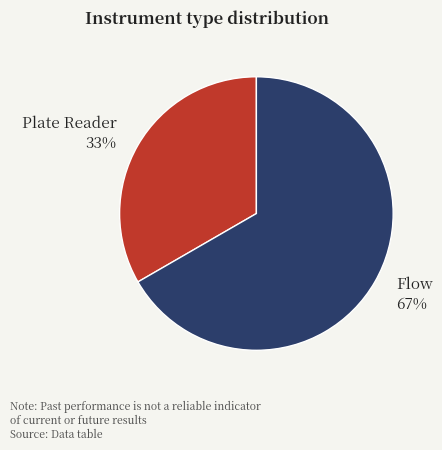

Does Flow represent more than half of the total?

Yes